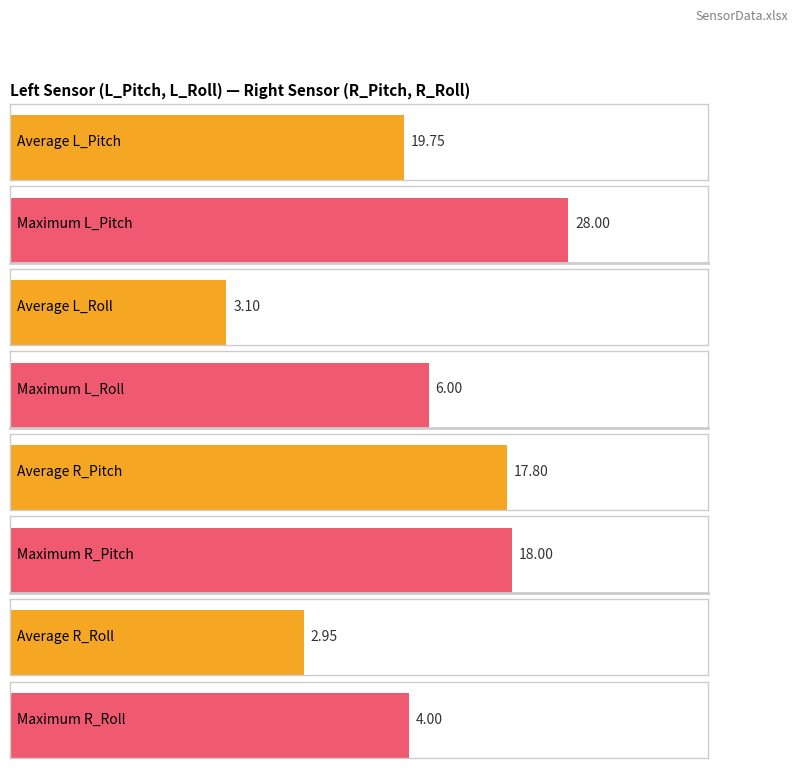

The value of R_Roll at 2292 is -5. True or false?

False